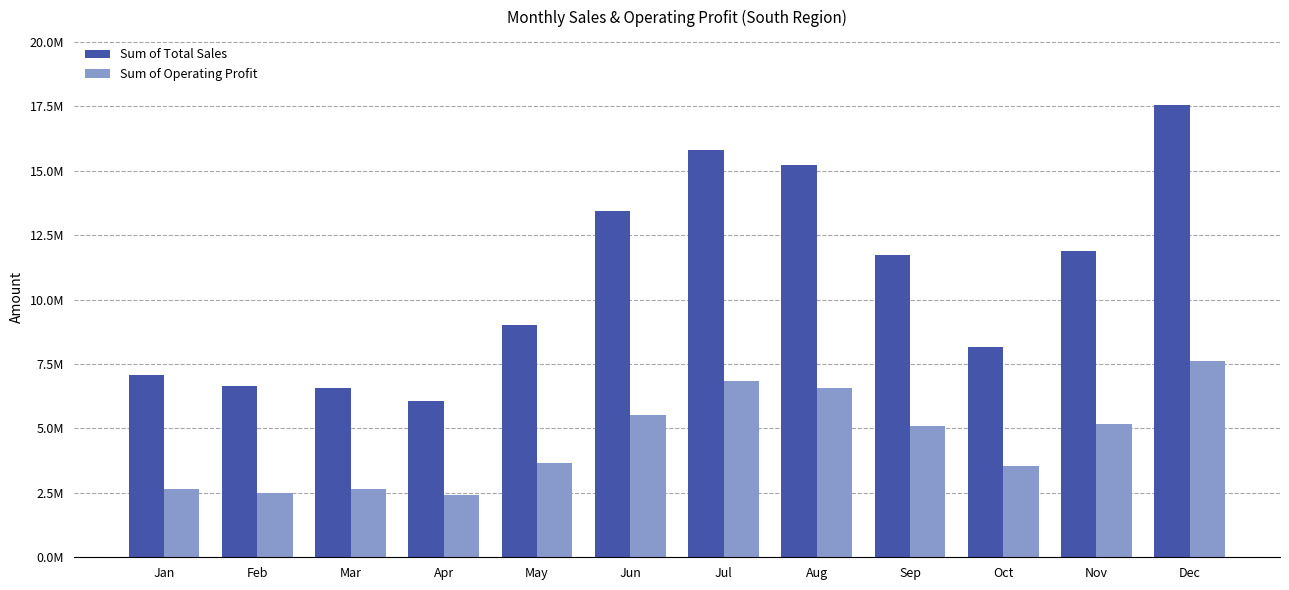

Is it true that Sum of Total Sales equals 2074520.0 at Jan?

False